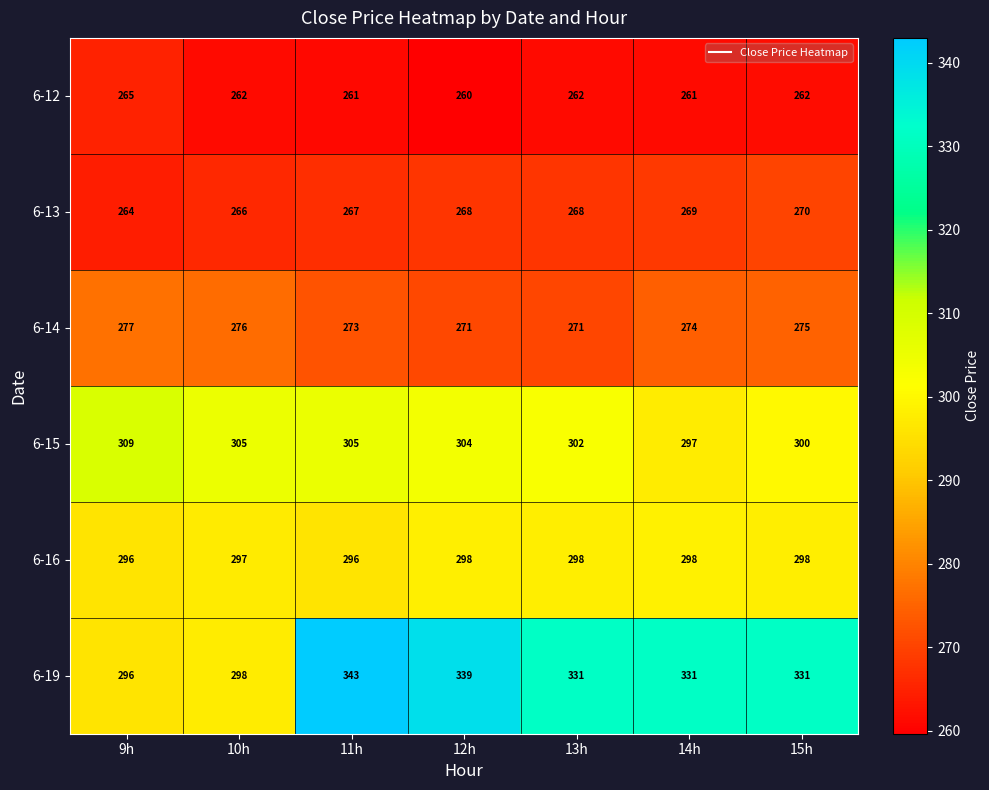

Where does the 6-12 series first go above 262?

9h